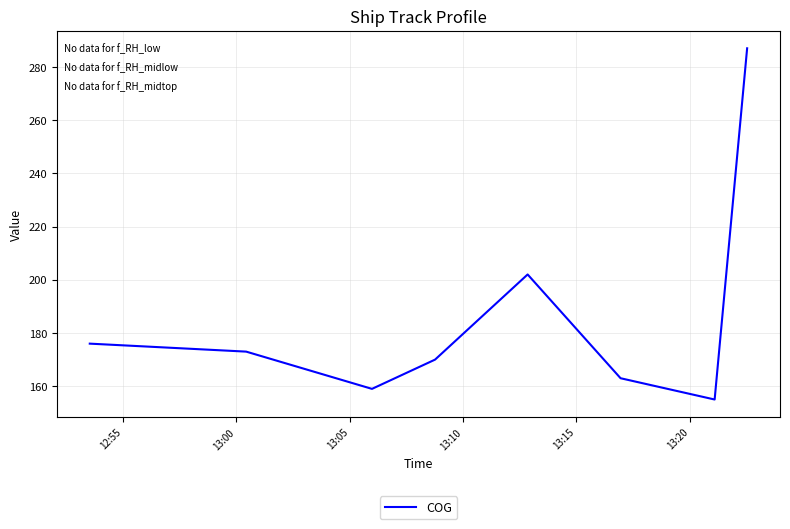

What is the sum of all values?

1485